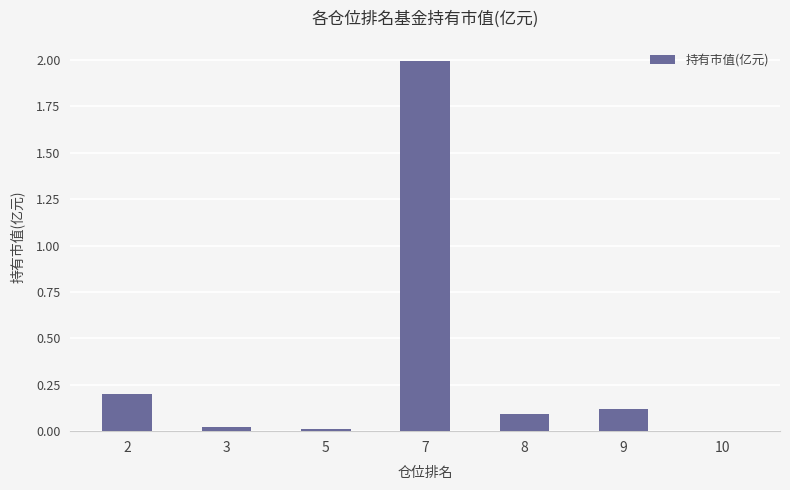

What is the change in value from 2 to 7?

+1.8